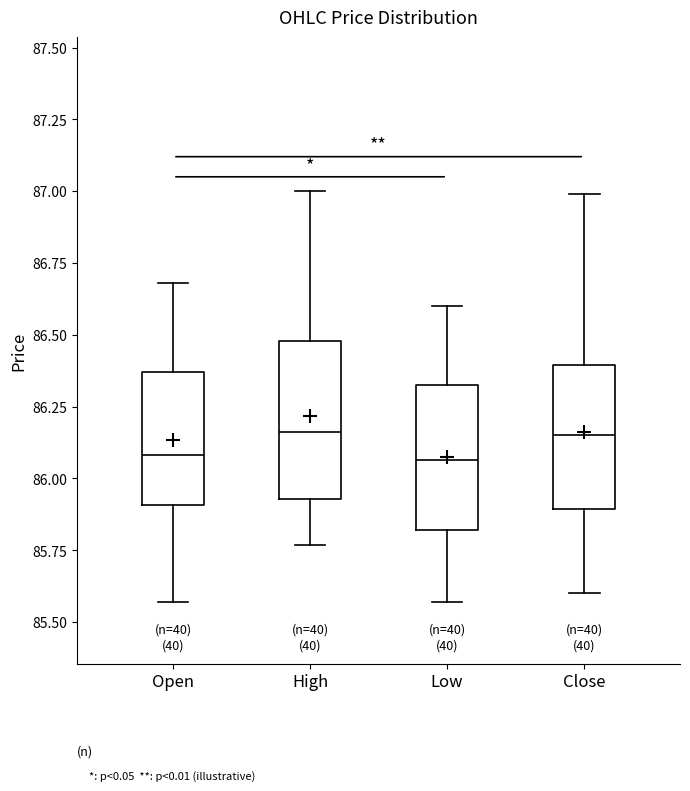

Reading left to right, read every box against the y-axis: the position of its median line, the range the box covers, and the ends of its whiskers. The values are not printed on the chart, so give them approximately, as read against the axis.

Open: median 86.10, box 85.90 to 86.35, whiskers 85.55 to 86.70
High: median 86.15, box 85.95 to 86.50, whiskers 85.75 to 87.00
Low: median 86.05, box 85.80 to 86.35, whiskers 85.55 to 86.60
Close: median 86.15, box 85.90 to 86.40, whiskers 85.60 to 87.00